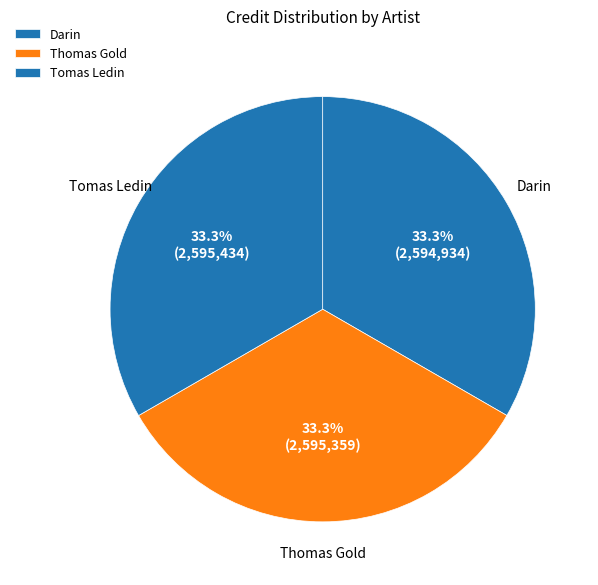

What portion of the pie excludes Darin?

66.7%